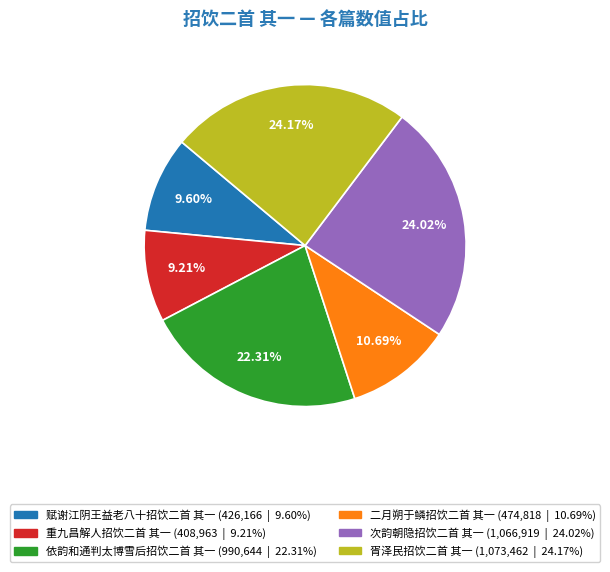

What is the ratio of the value at 胥泽民招饮二首 其一 to the value at 二月朔于鳞招饮二首 其一?

2.3